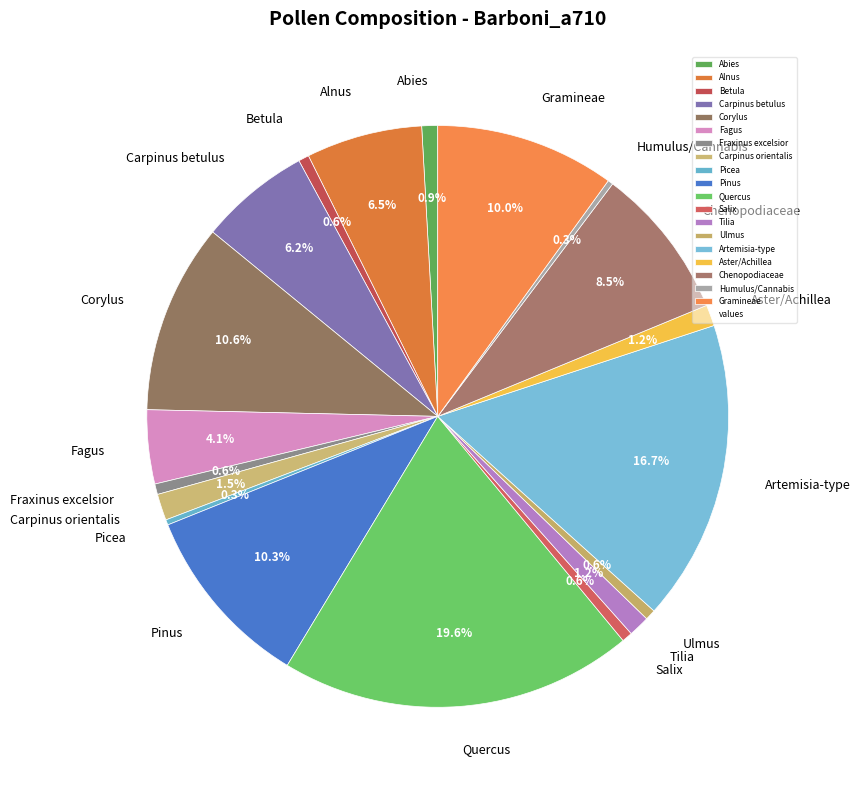

Which slice is the largest?

Quercus